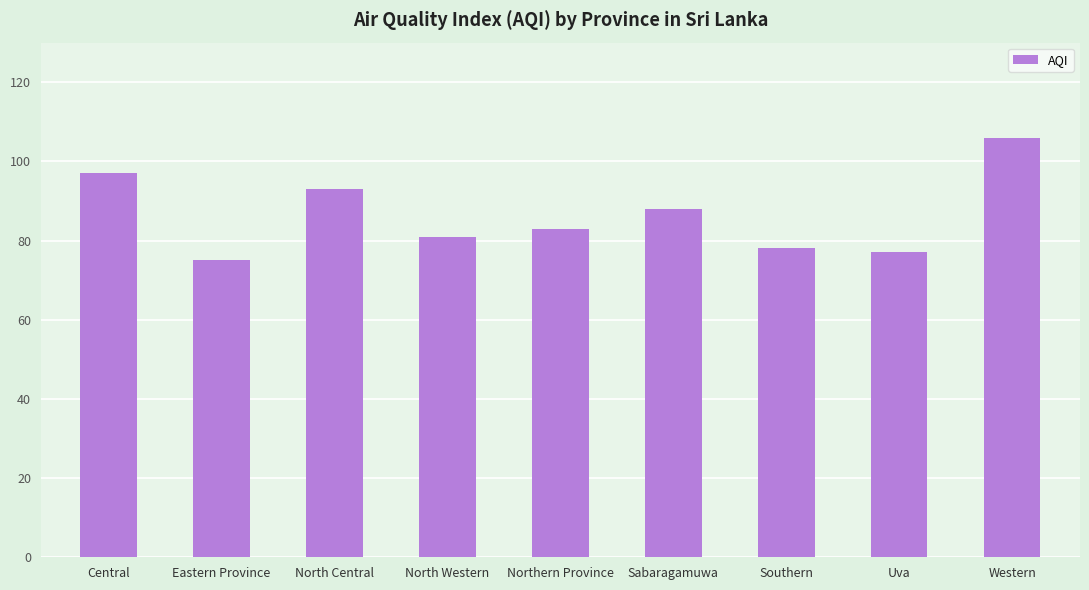

Reading left to right, list all the values displayed in this chart.

Central=97	Eastern Province=75	North Central=93	North Western=81	Northern Province=83	Sabaragamuwa=88	Southern=78	Uva=77	Western=106